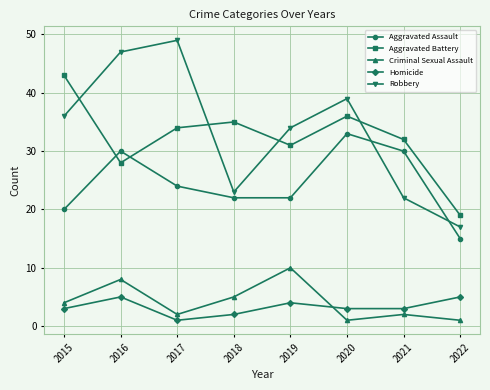

What is the value of the Criminal Sexual Assault point at the 2nd from the left?

8